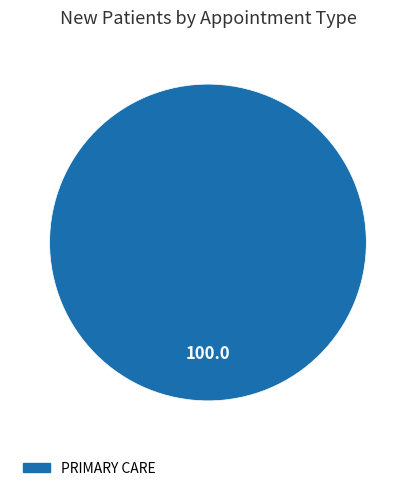

Is it true that PRIMARY CARE is 87% of the pie?

False